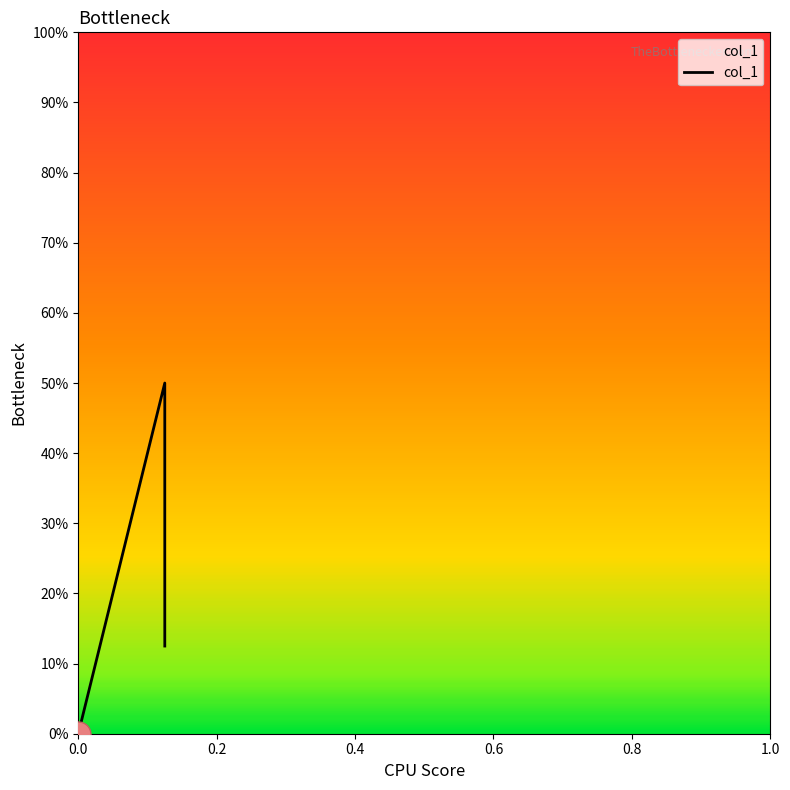

List the labels in order of value, largest first.

0.125, 0.125, 0.0